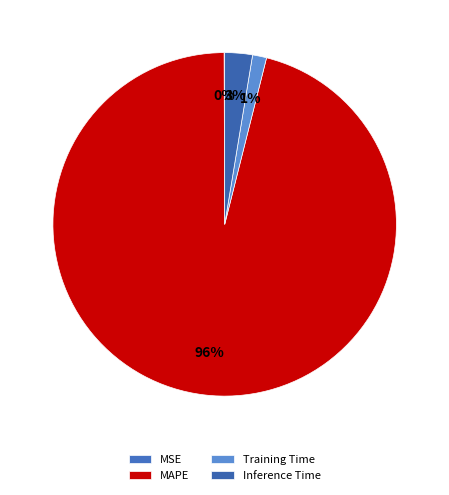

The Training Time slice represents 11% of the pie. True or false?

False